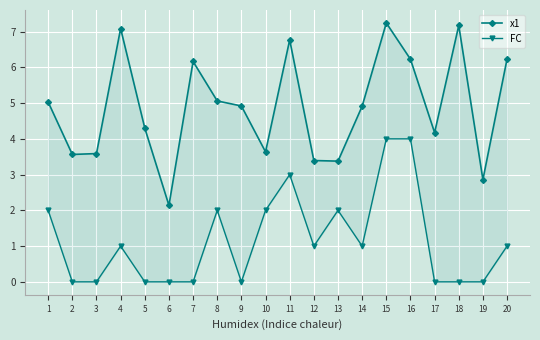

Reading left to right, list all the values displayed in this chart.

x1: 1=5.0	2=3.6	3=3.6	4=7.1	5=4.3	6=2.1	7=6.2	8=5.1	9=4.9	10=3.6	11=6.8	12=3.4	13=3.4	14=4.9	15=7.2	16=6.2	17=4.2	18=7.2	19=2.9	20=6.2
FC: 1=2.0	2=0.0	3=0.0	4=1.0	5=0.0	6=0.0	7=0.0	8=2.0	9=0.0	10=2.0	11=3.0	12=1.0	13=2.0	14=1.0	15=4.0	16=4.0	17=0.0	18=0.0	19=0.0	20=1.0